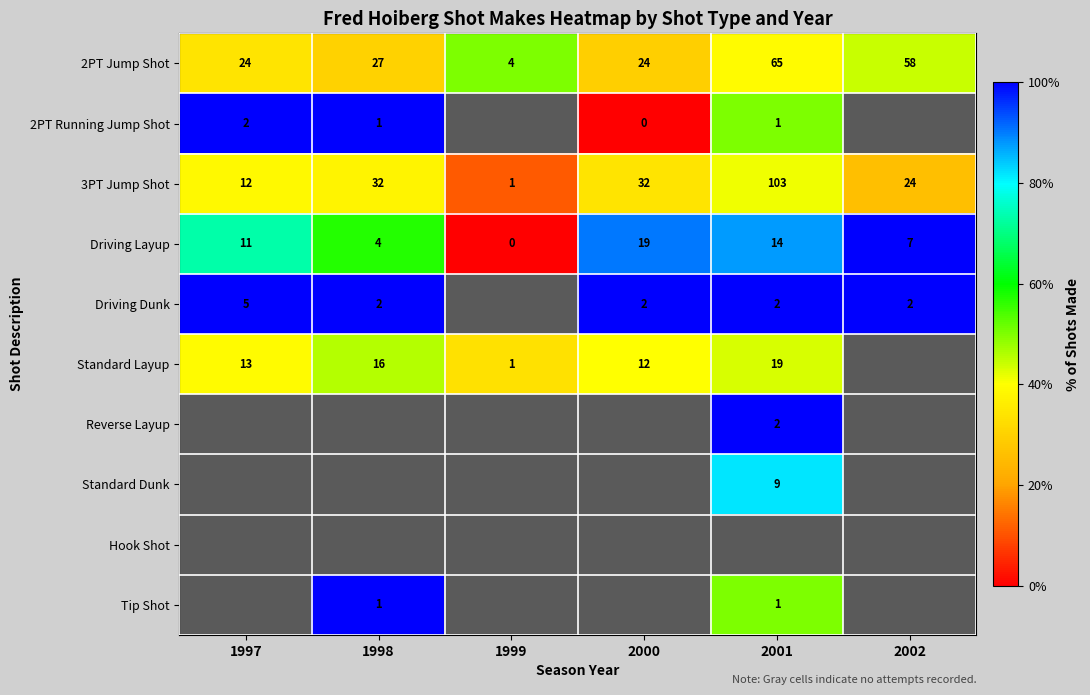

What is the spread (max minus min) of values at 1999?

50.0